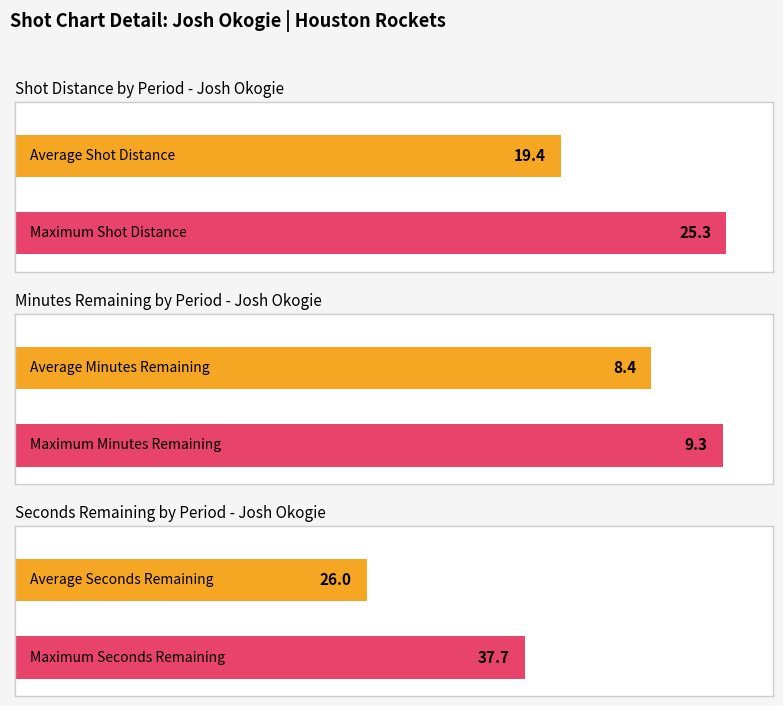

List the series in order of their peak value, highest first.

SECONDS_REMAINING, SHOT_DISTANCE, MINUTES_REMAINING